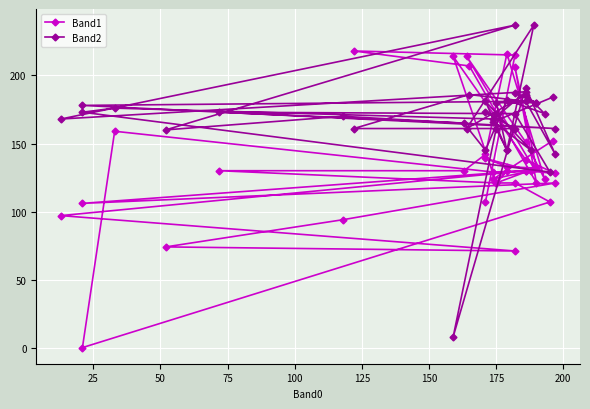

True or false: Band2 and Band1 cross at least once.

True